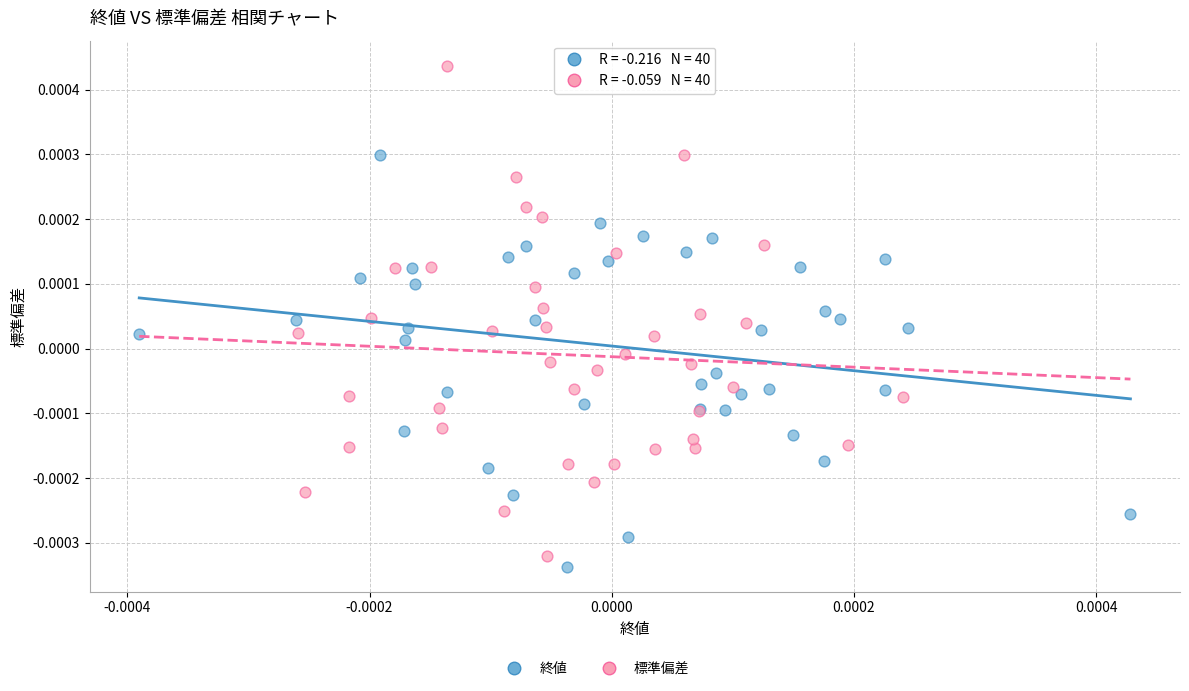

Which series has the largest Y range (max minus min)?

標準偏差